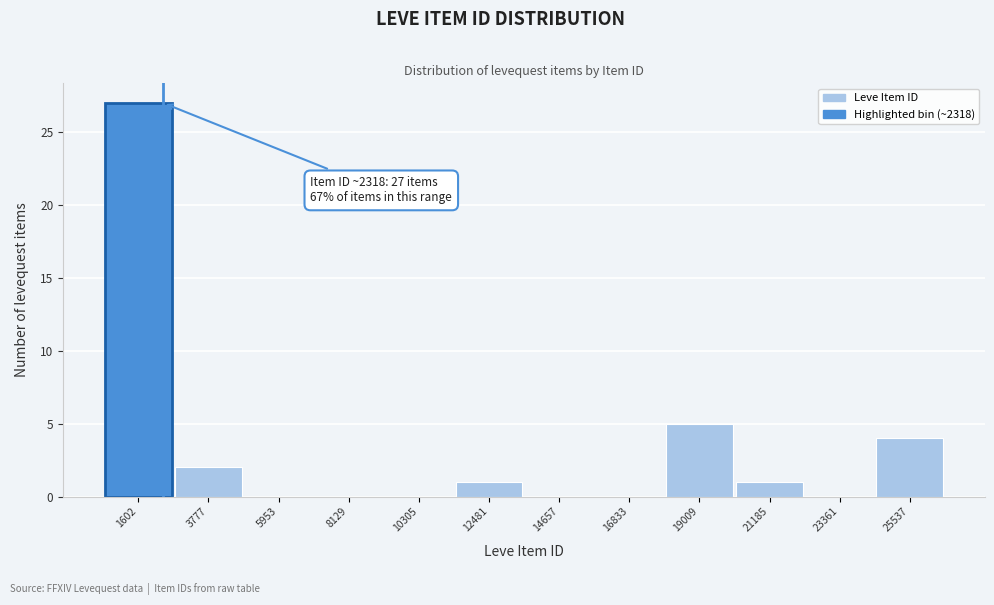

Reading right to left, transcribe all the data shown in this chart.

25537=4	23361=0	21185=1	19009=5	16833=0	14657=0	12481=1	10305=0	8129=0	5953=0	3777=2	1602=27